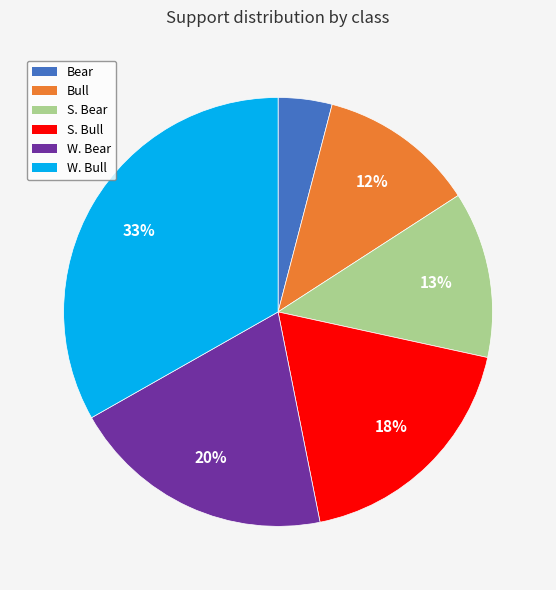

To the nearest percent, what portion does Bull represent?

12%